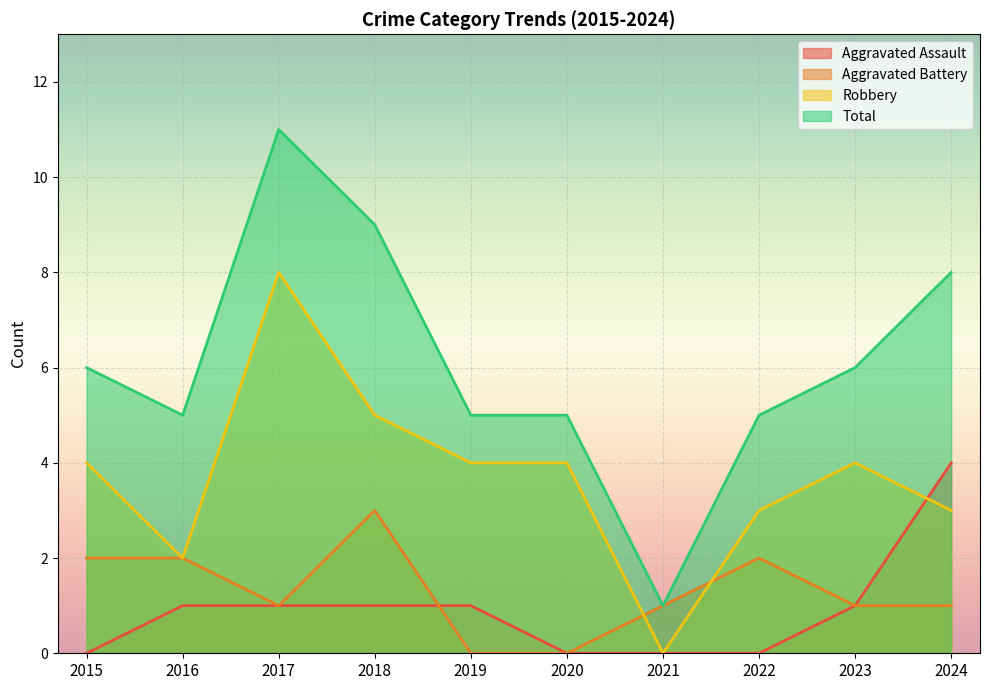

What value does the Aggravated Battery series have at 2017?

1